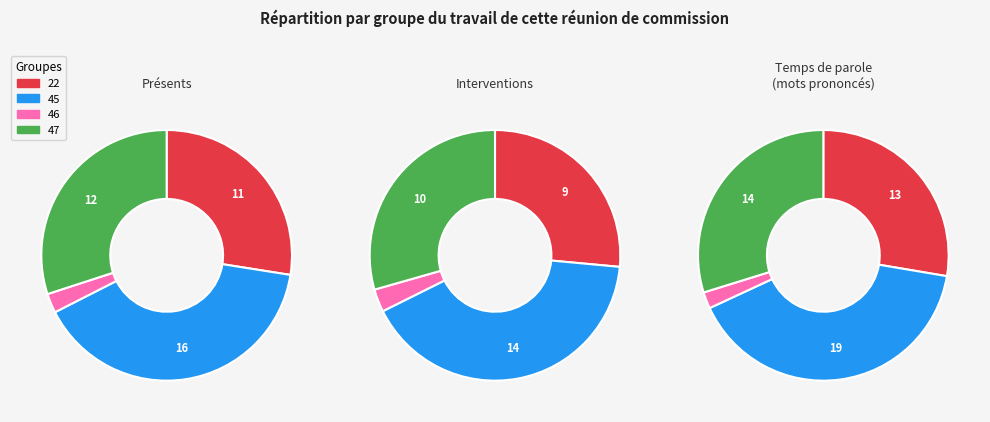

True or false: 52 accounts for 14% of the total.

False